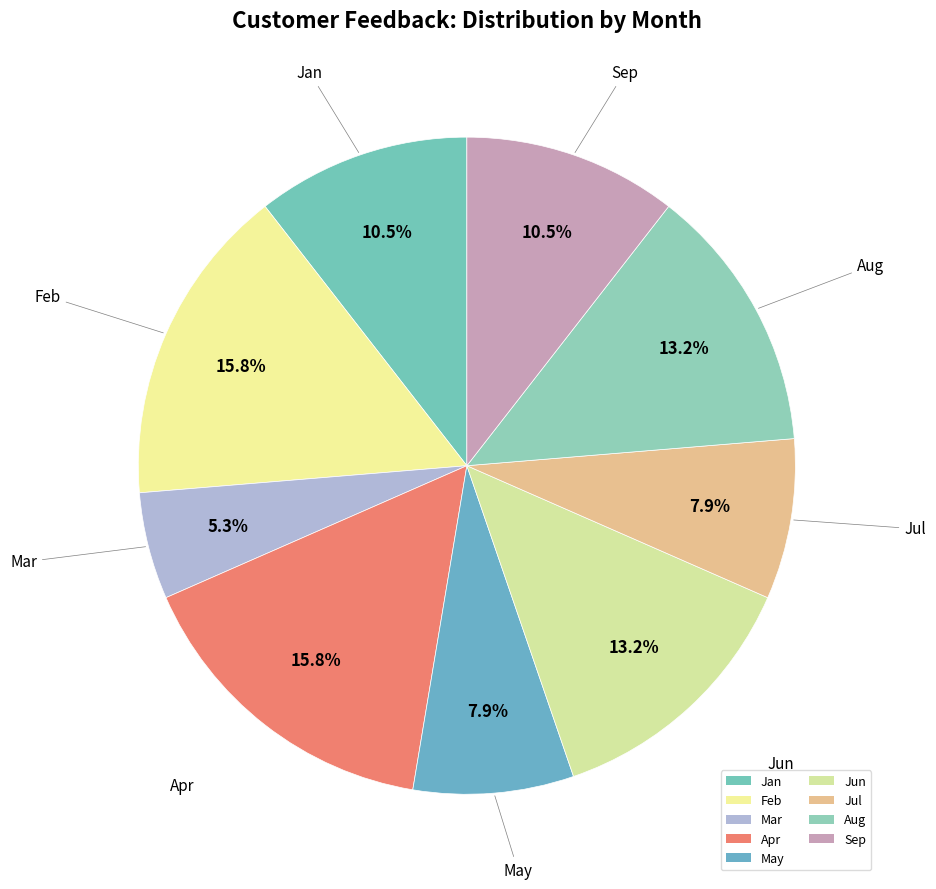

Count the number of slices in the pie.

9